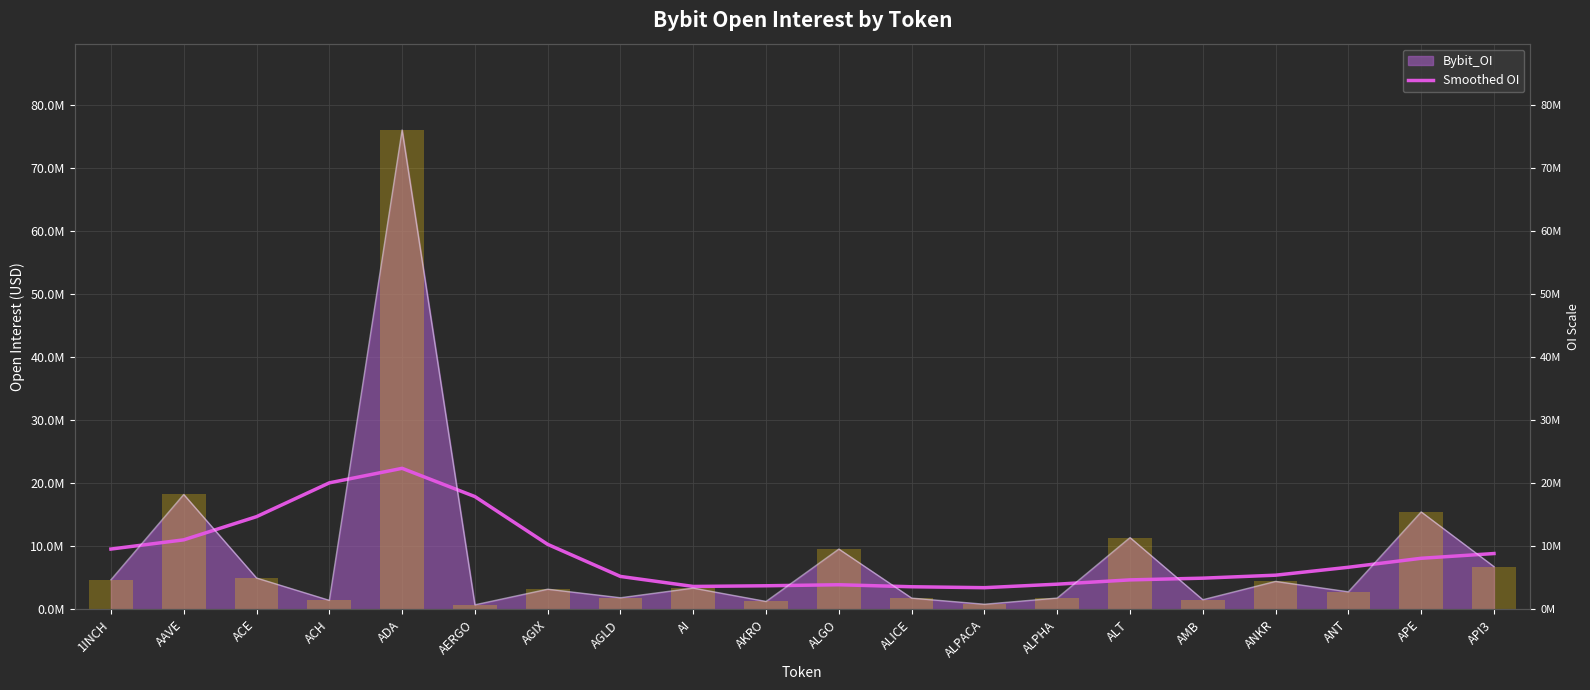

What position from the right is AAVE?

19